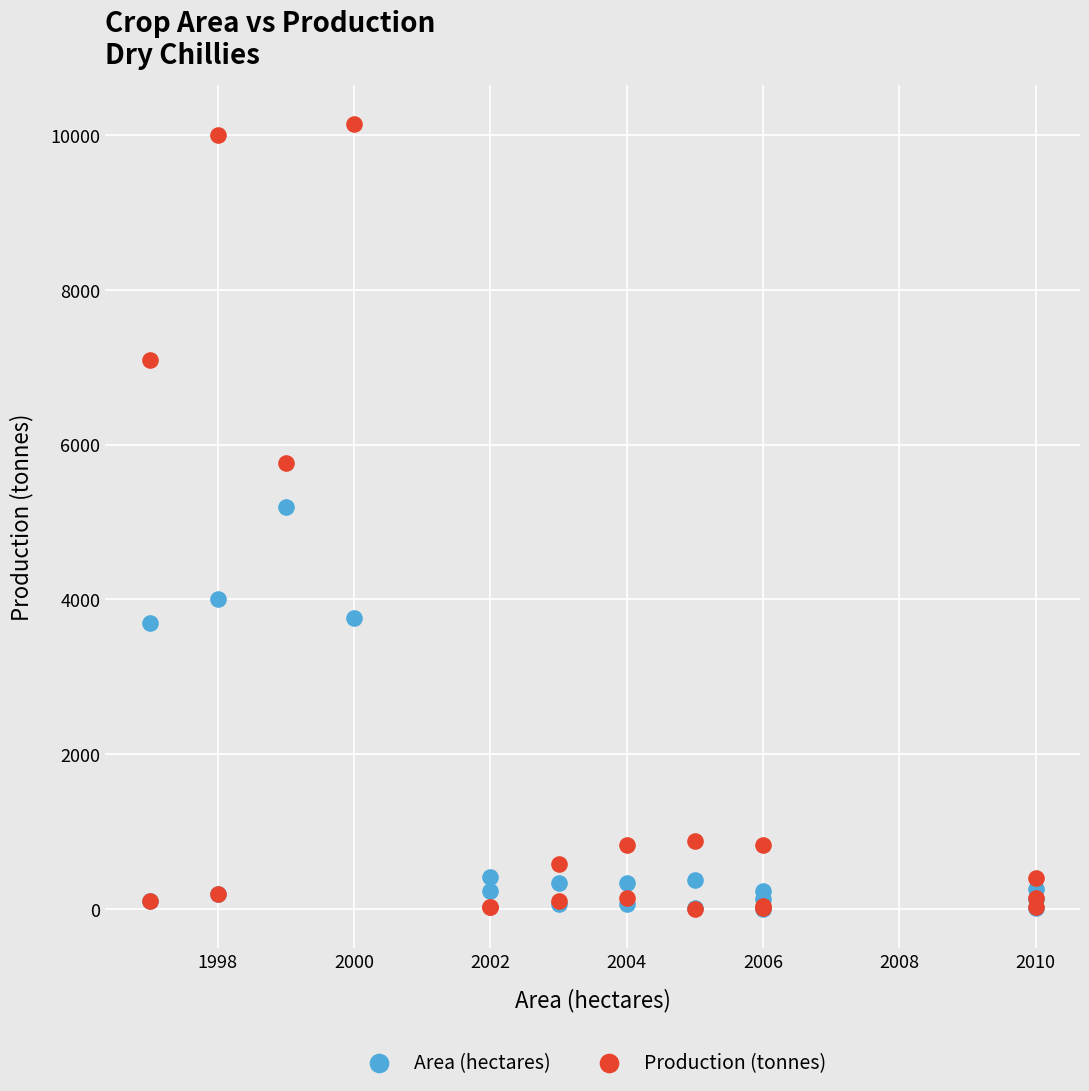

Across all series, what Y value is closest to 5073?

5199.0